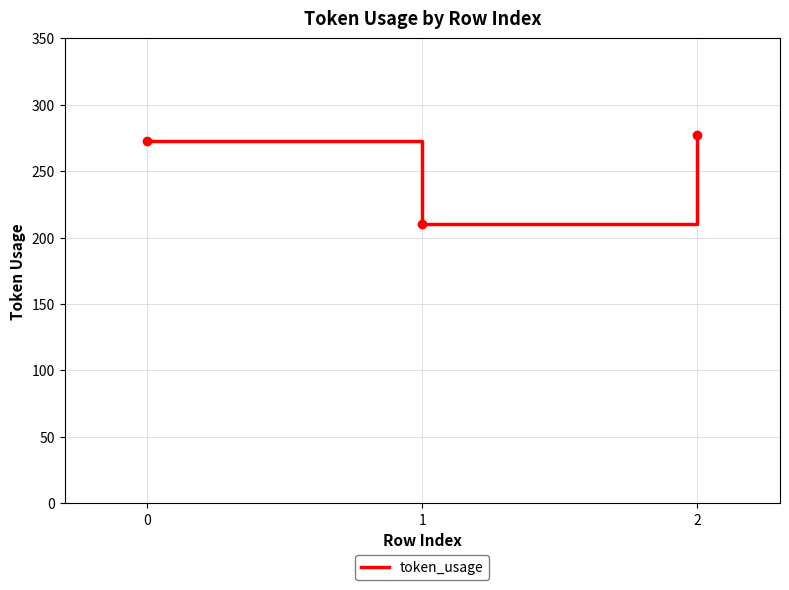

Approximately how many times larger is the value at 2 compared to 0?

1.0